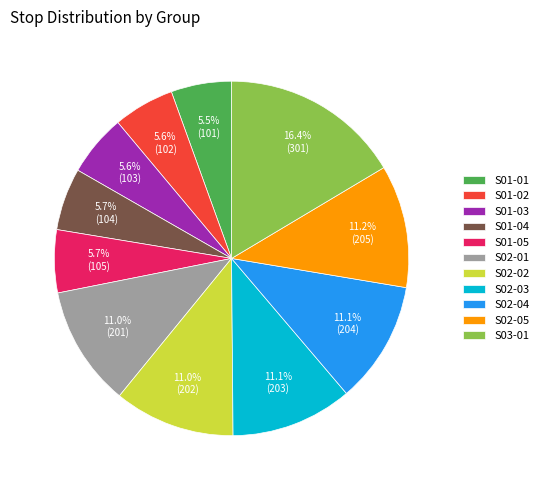

Is the sum of S01-02 and S02-02 greater than half?

No